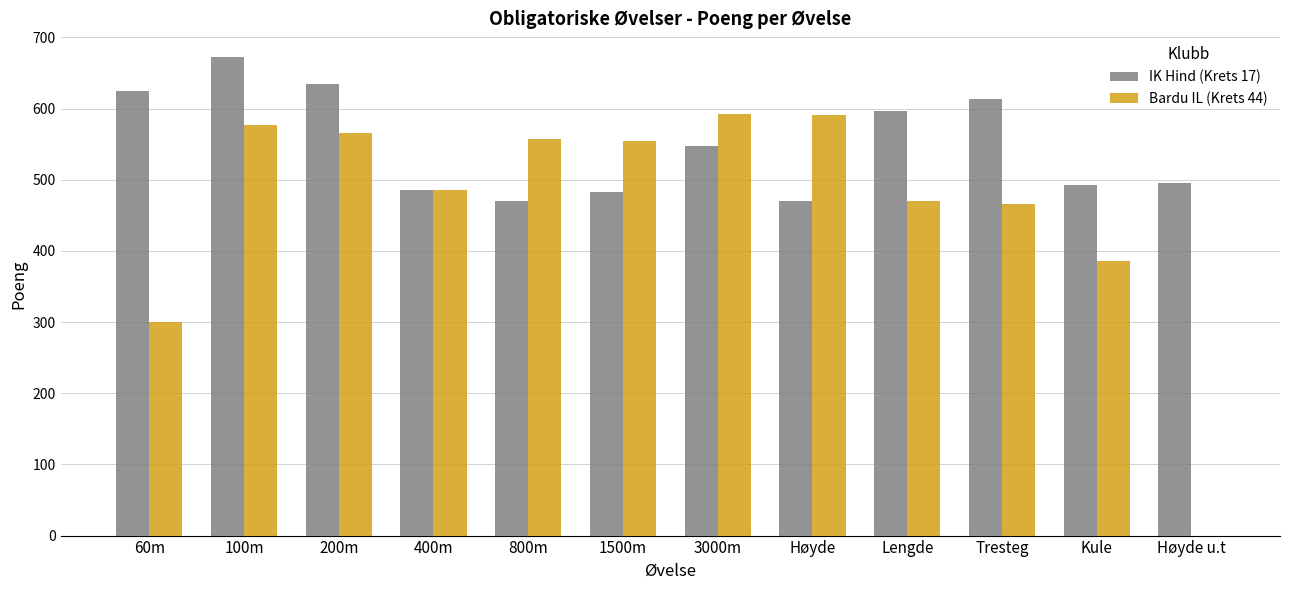

The value of Bardu IL (Krets 44) at 3000m is 1002. True or false?

False